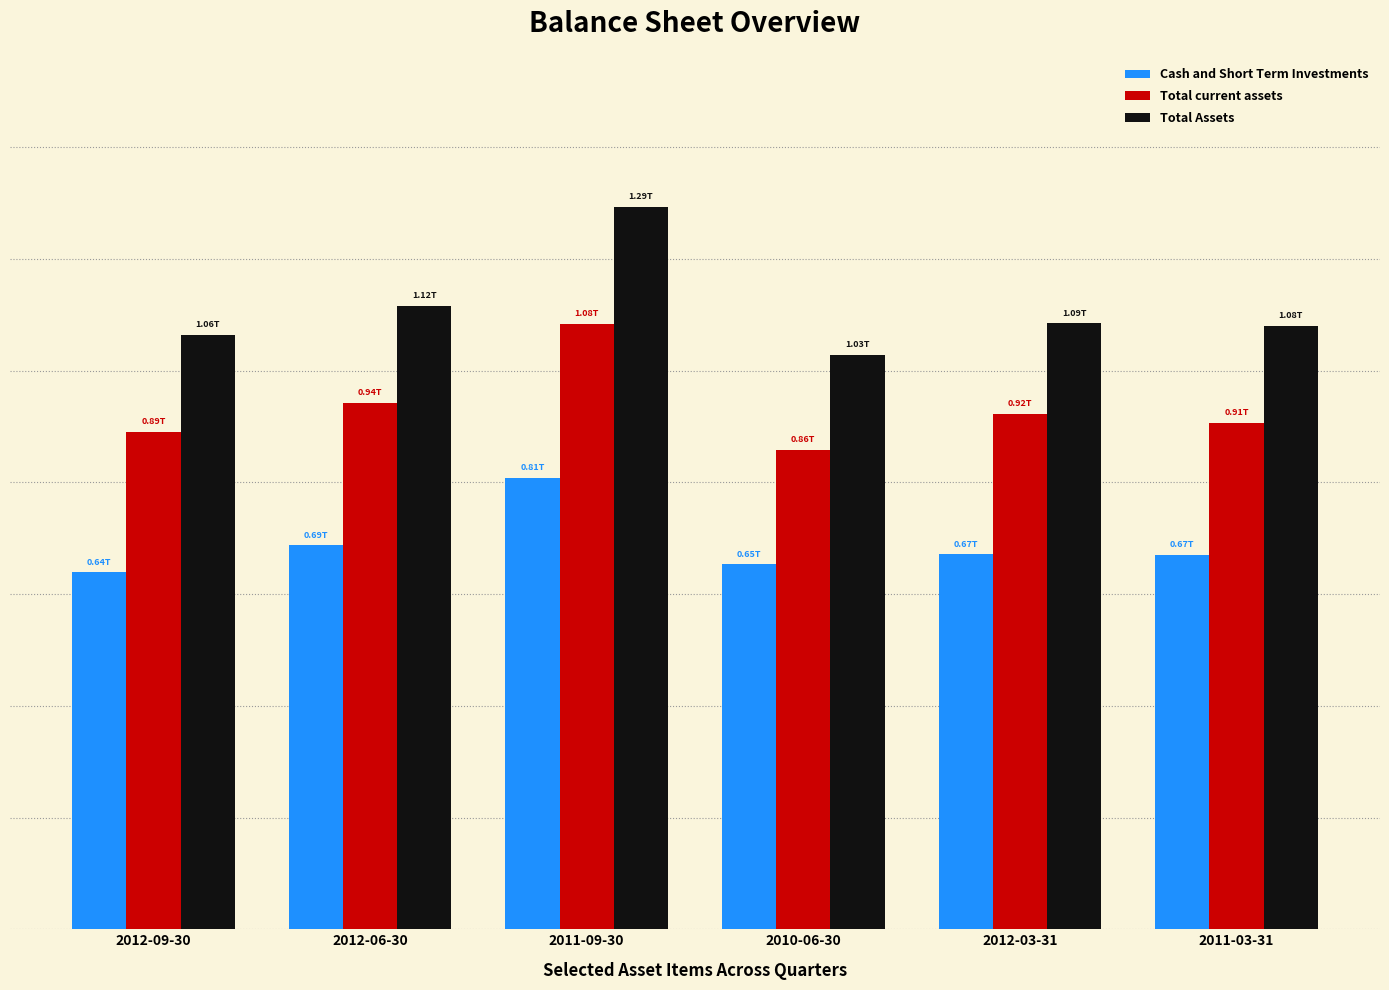

What are all the series names shown in the legend?

Cash and Short Term Investments, Total current assets, Total Assets